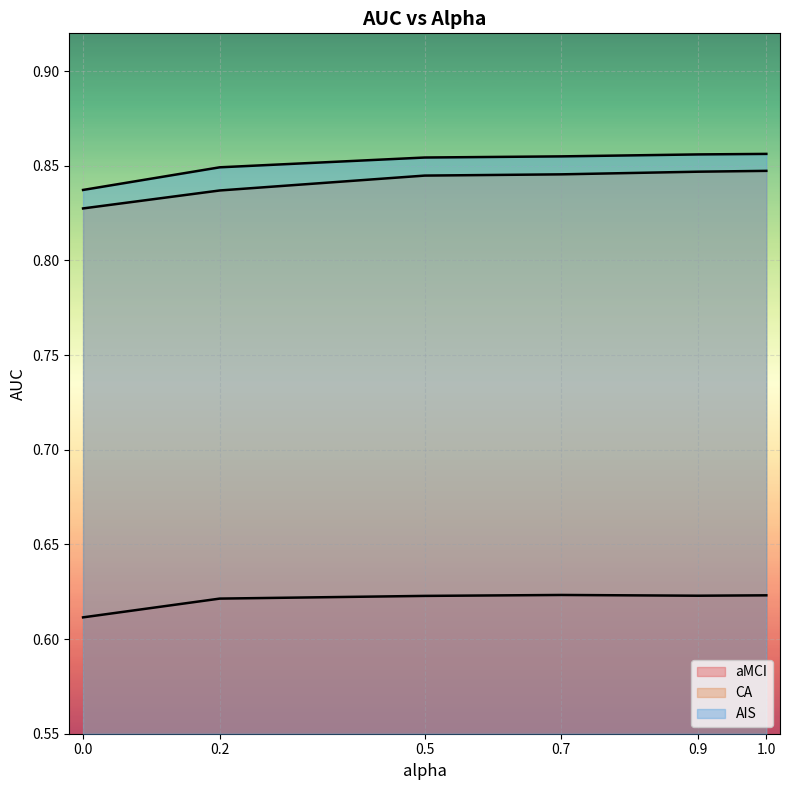

The value of aMCI at 0.9 is 1.0. True or false?

False